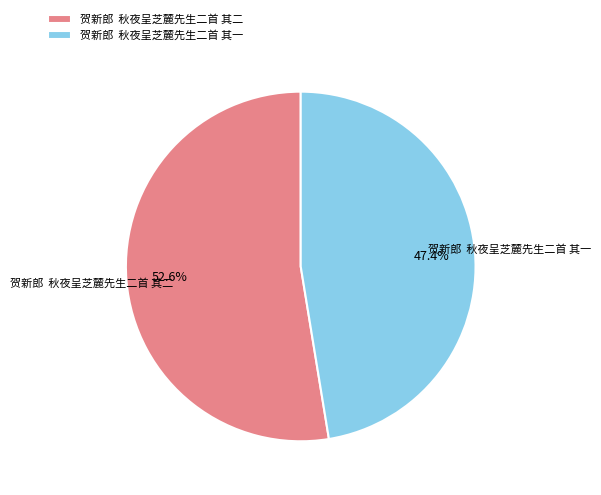

How many segments does this pie chart have?

2